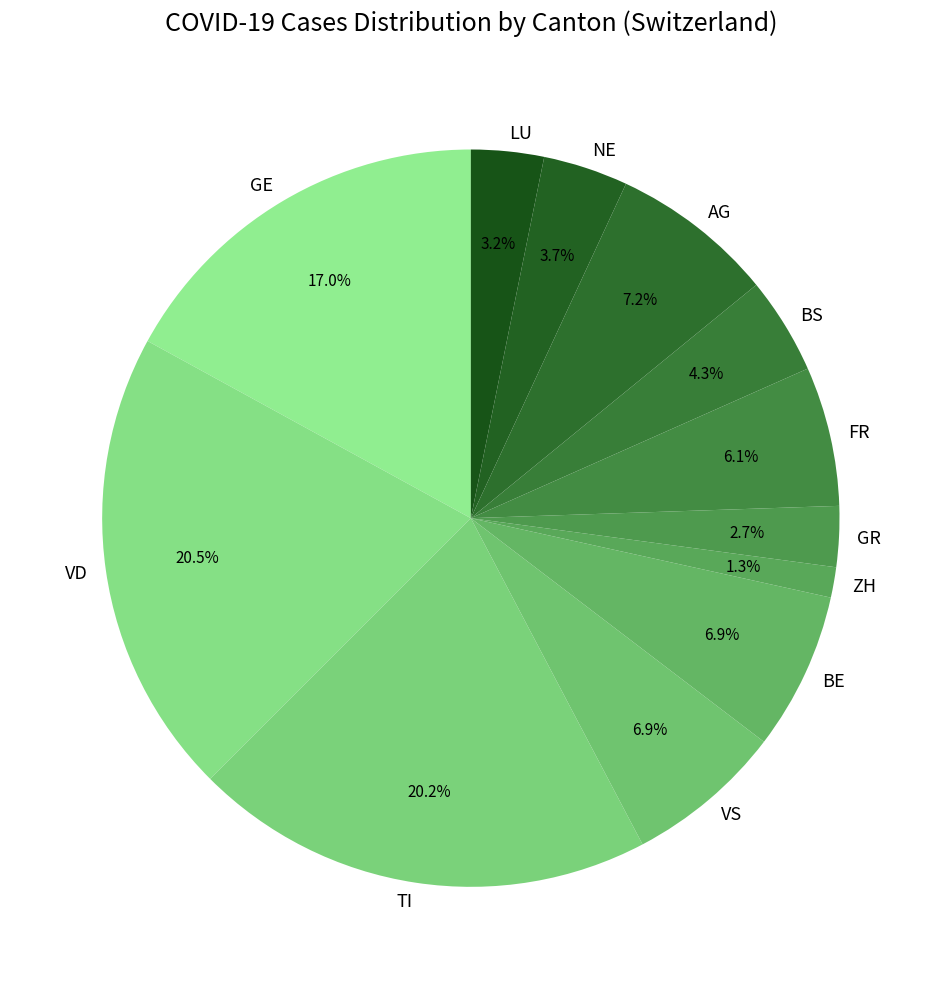

How much of the chart is everything except FR?

93.9%